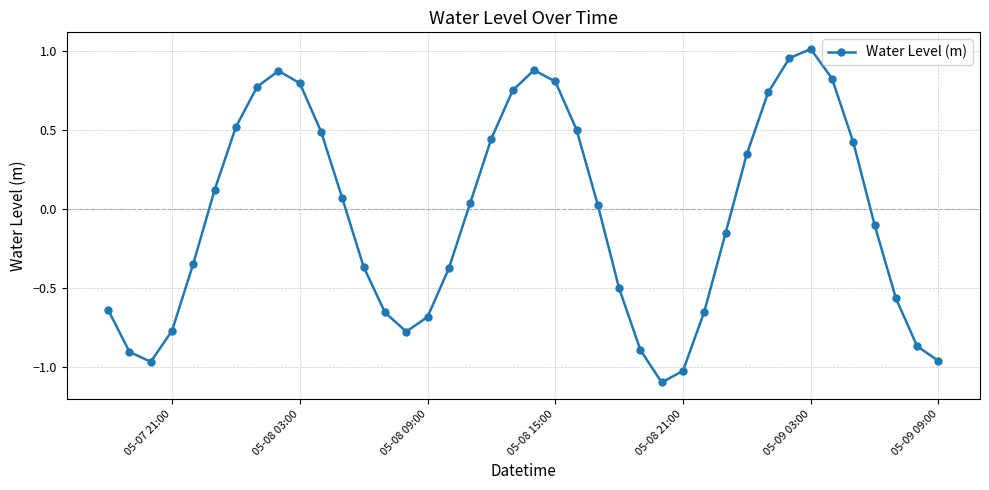

How many interior local valleys (lower than both neighbors) does the data have?

3